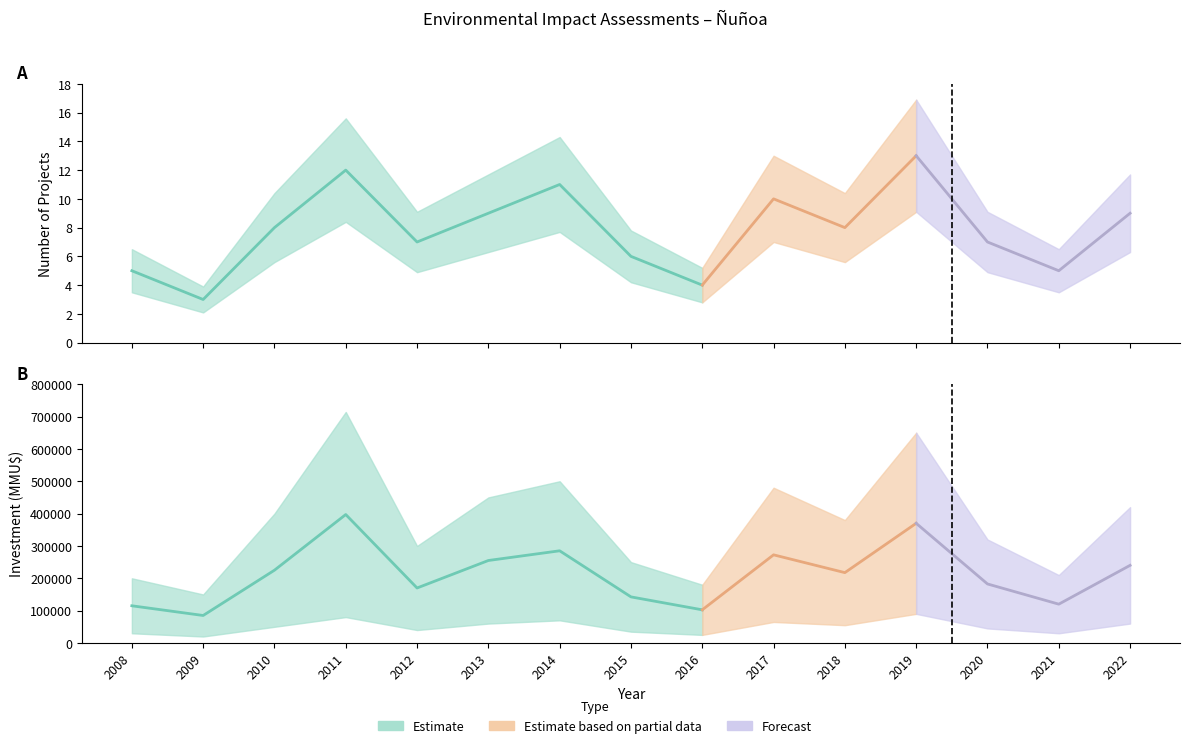

Which series has the largest total across all categories?

Investment_upper